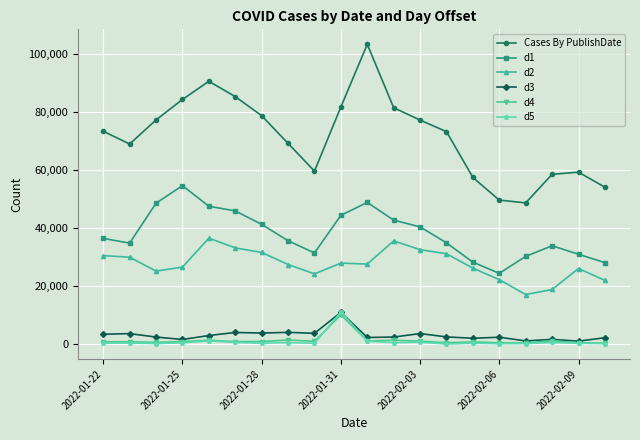

True or false: Cases By PublishDate and d4 intersect in this chart.

False